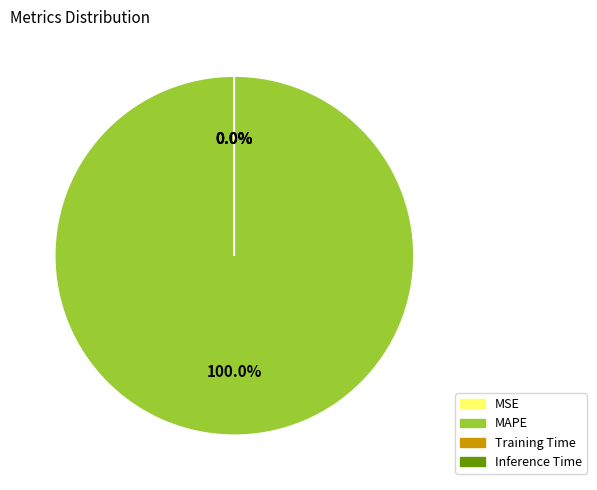

To the nearest percent, what is the difference between the largest and smallest slice percentages?

100%